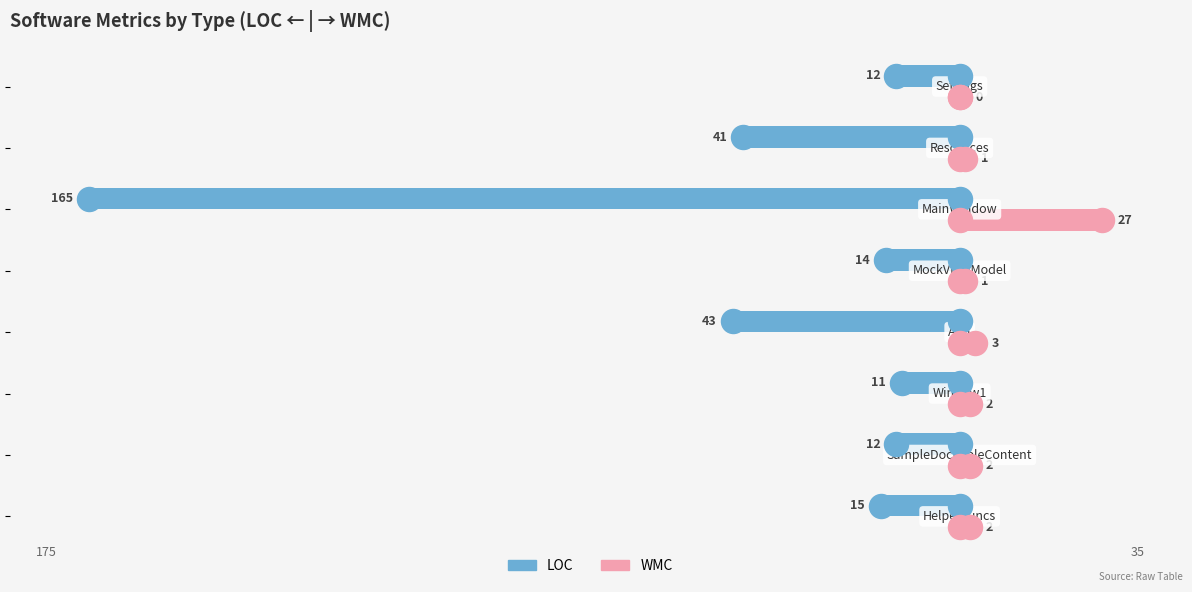

What are all the series names shown in the legend?

LOC, WMC